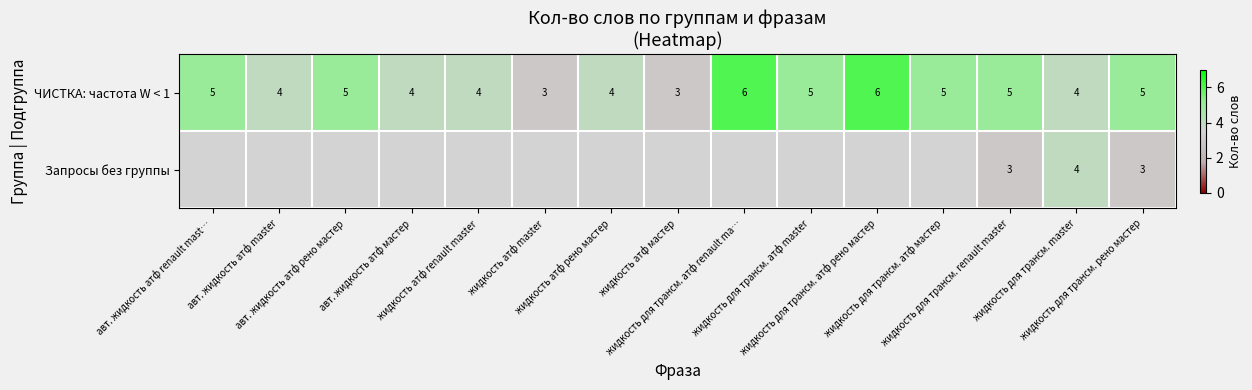

Is it true that ЧИСТКА: частота W < 1 equals 4.7 at жидкость атф мастер?

False